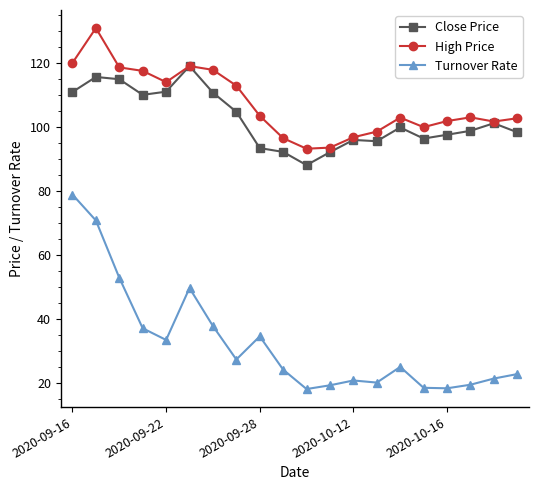

True or false: High Price has more than 1 points higher than both neighbors.

True